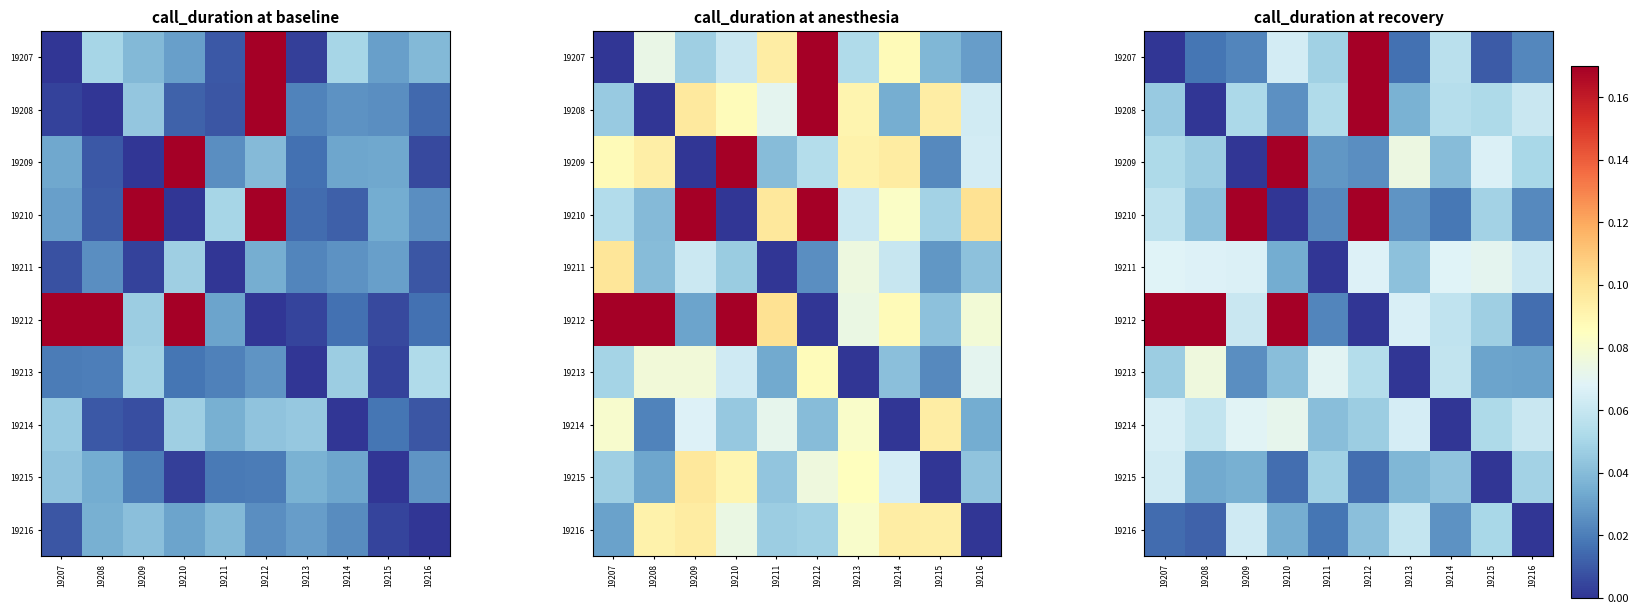

List the series in order of their peak value, lowest first.

19216, 19215, 19211, 19214, 19213, 19207, 19208, 19209, 19210, 19212